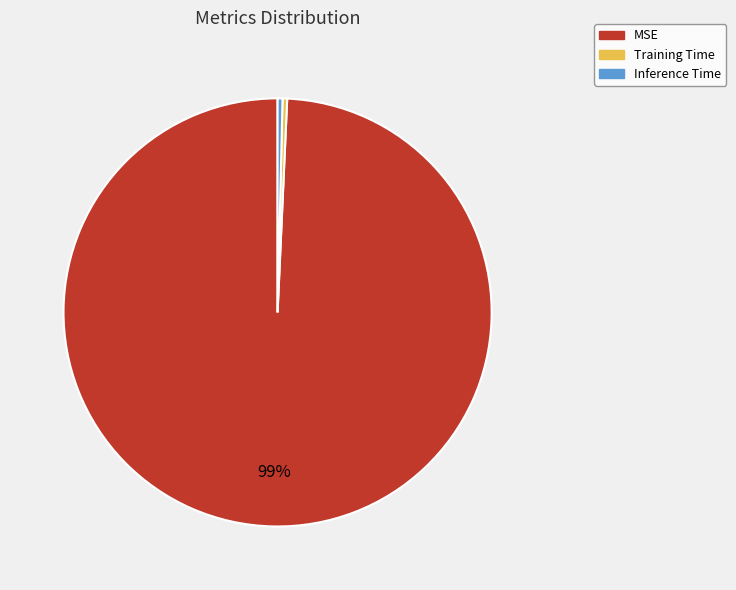

How many segments does this pie chart have?

3